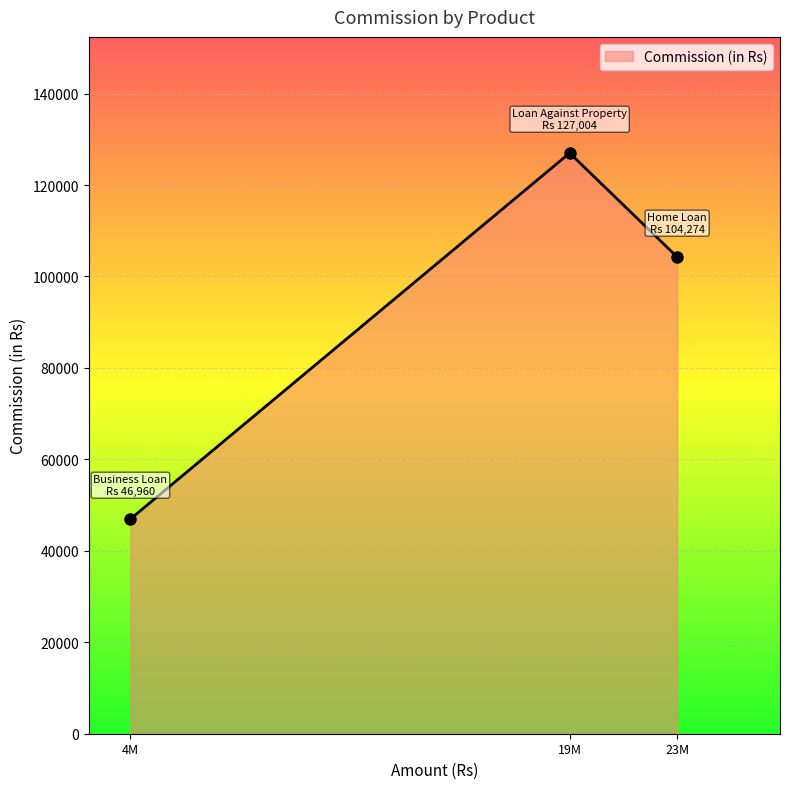

Approximately how many times larger is the value at 23M compared to 4M?

2.2